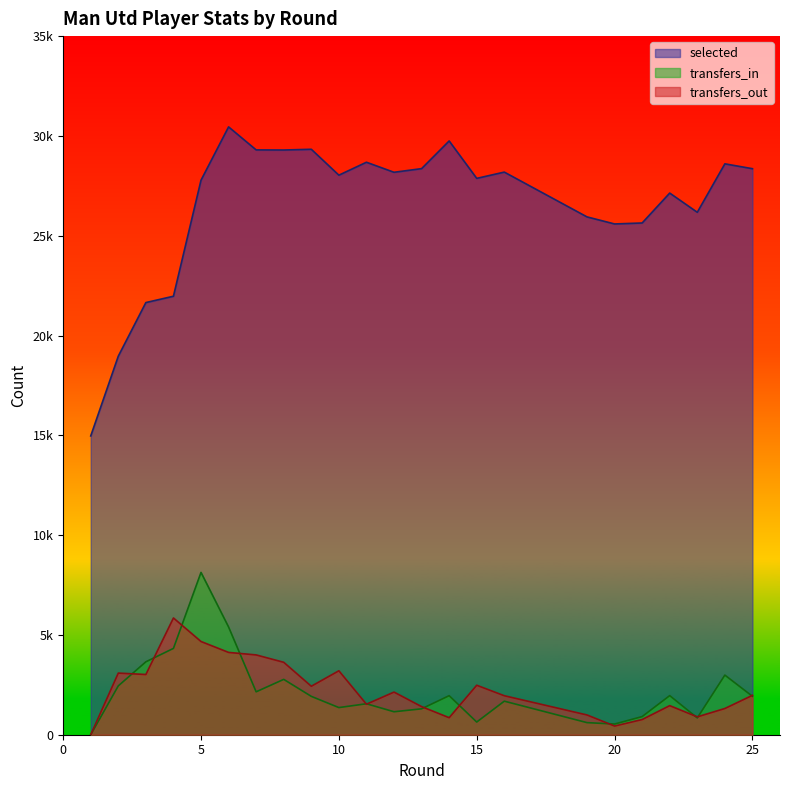

What is the average value of the transfers_in series?

2163